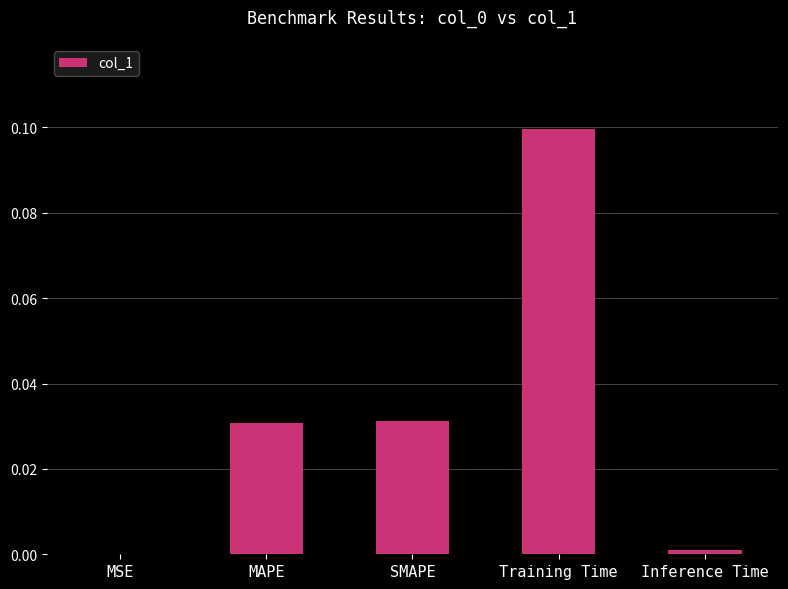

Is it true that the value at Training Time is 0.1?

True